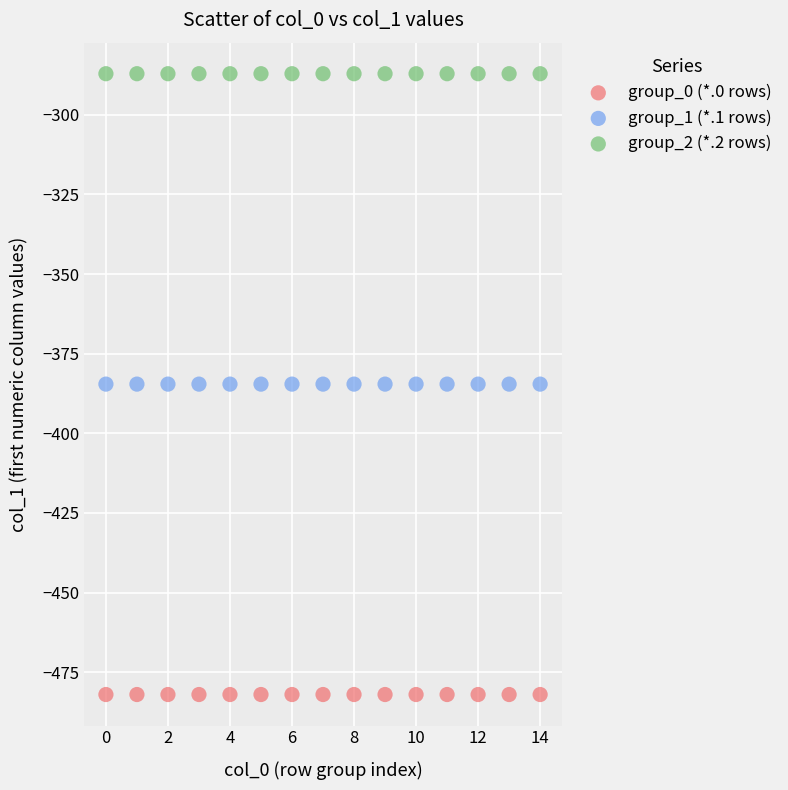

Which series contains the highest Y value?

group_2 (*.2 rows)